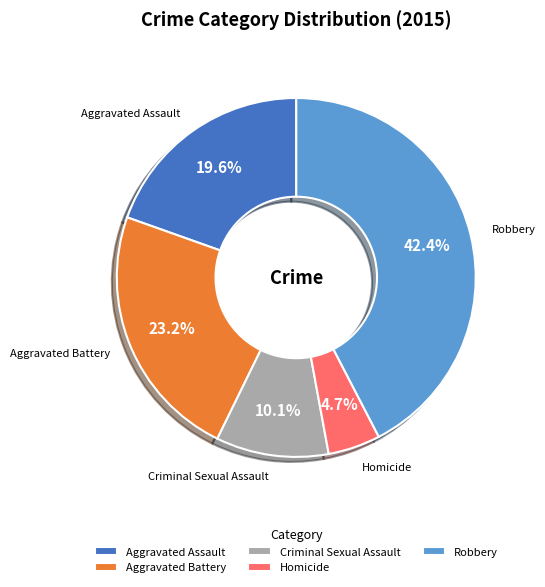

How many slices are in this pie chart?

5